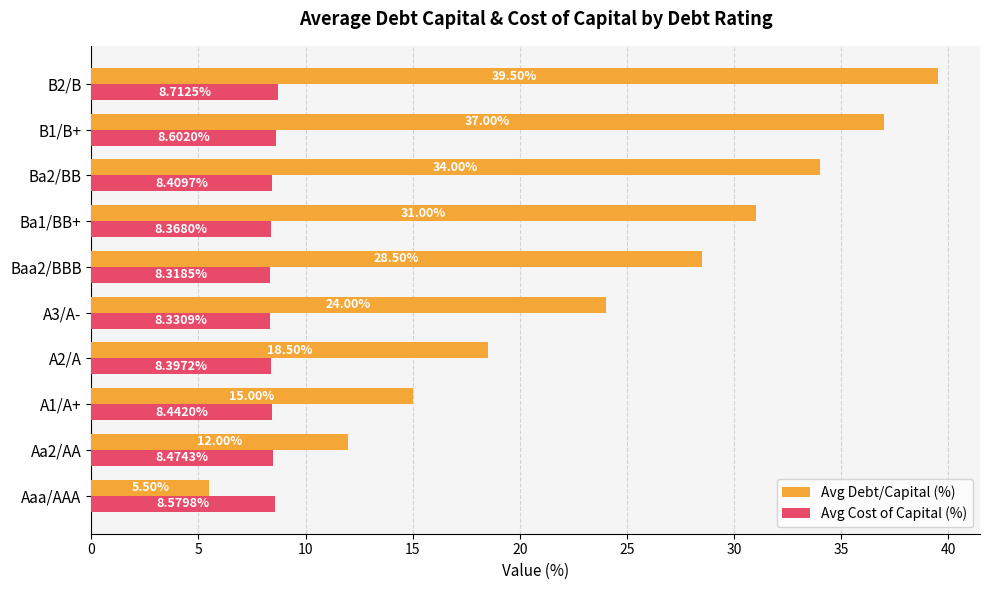

Between Baa2/BBB and Ba1/BB+, which series saw the biggest shift?

Avg Debt/Capital (%)